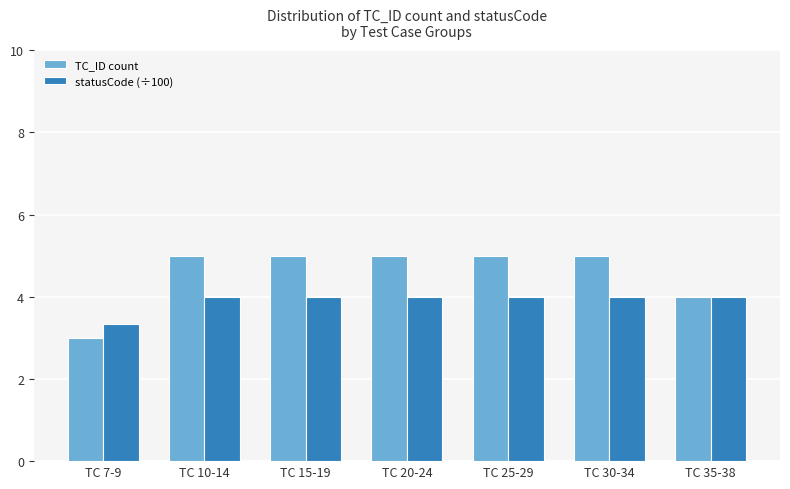

Which category has the lowest value across all series?

TC 7-9